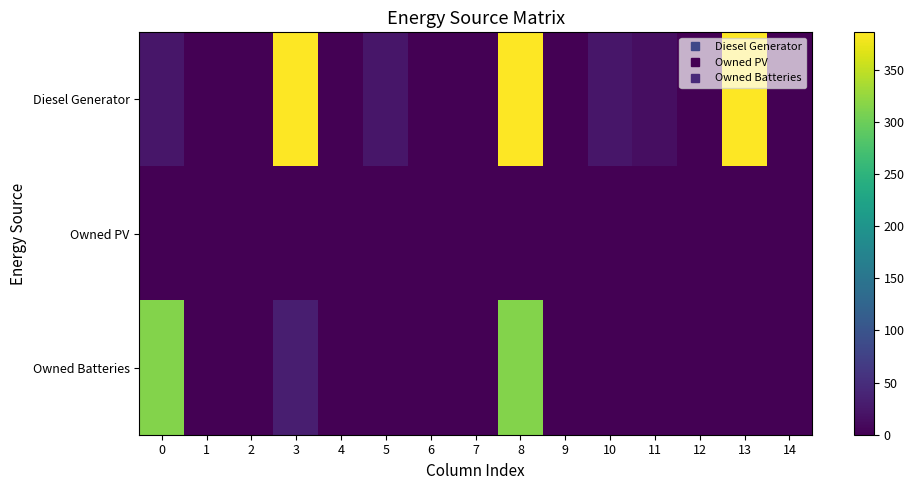

At which category is the sum across all series the highest?

8